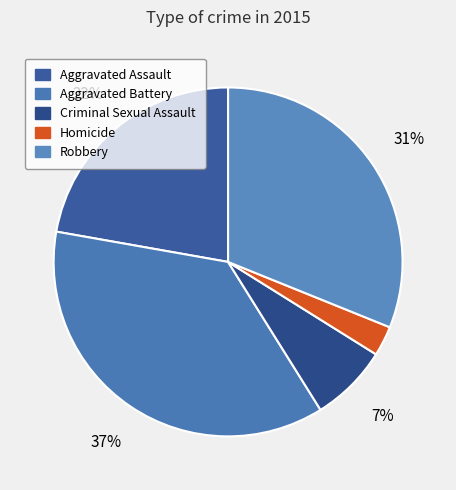

What percentage is the Aggravated Assault slice, to the nearest percent?

22%